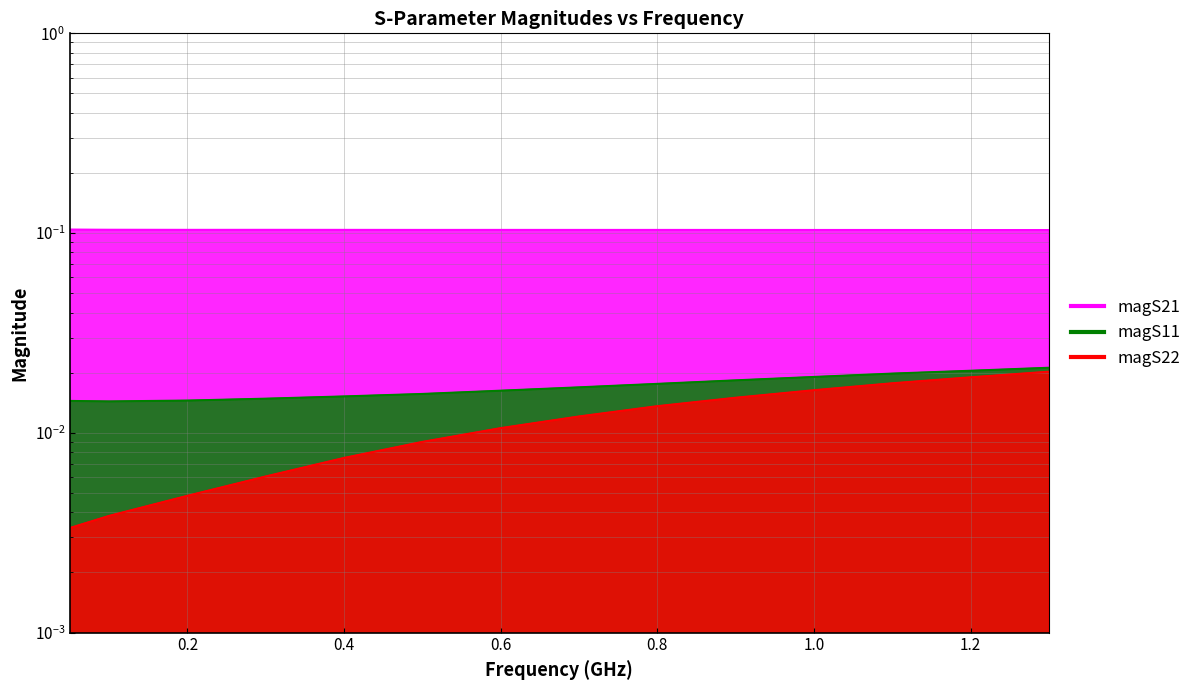

How many lines are shown in the chart?

3